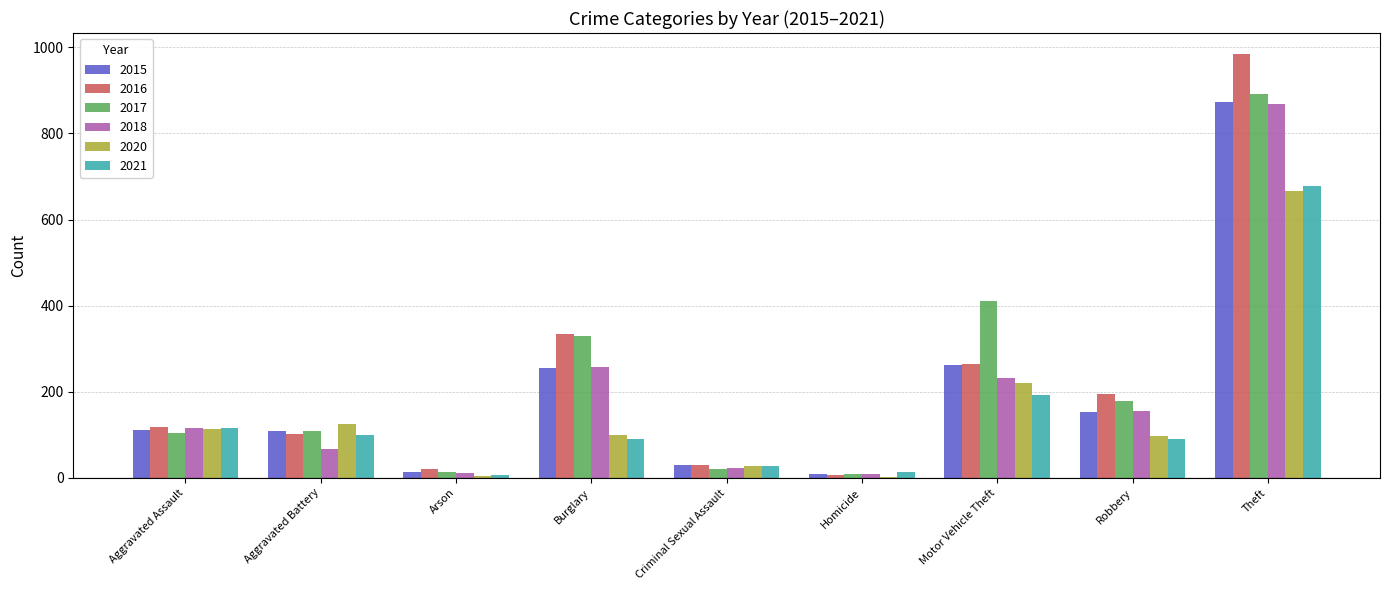

What value does the 2021 series have at Aggravated Assault, to the nearest 10?

120